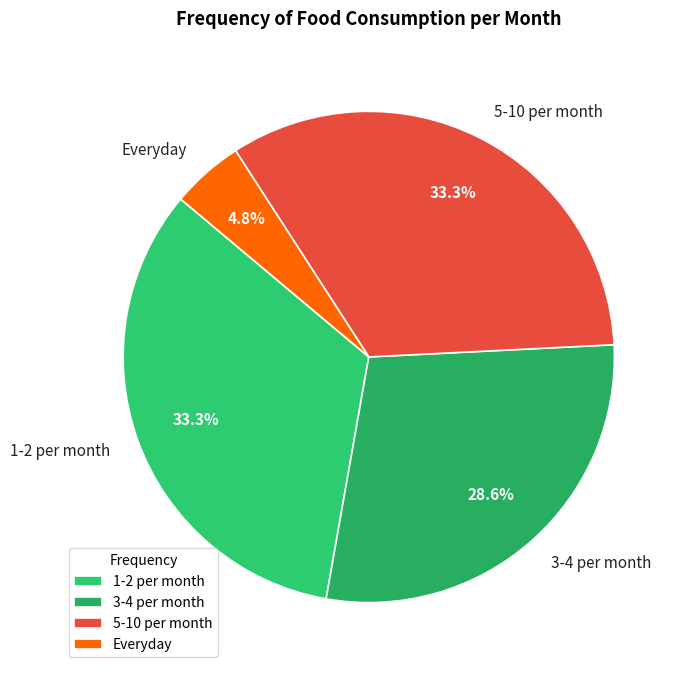

The 3-4 per month slice represents 36% of the pie. True or false?

False